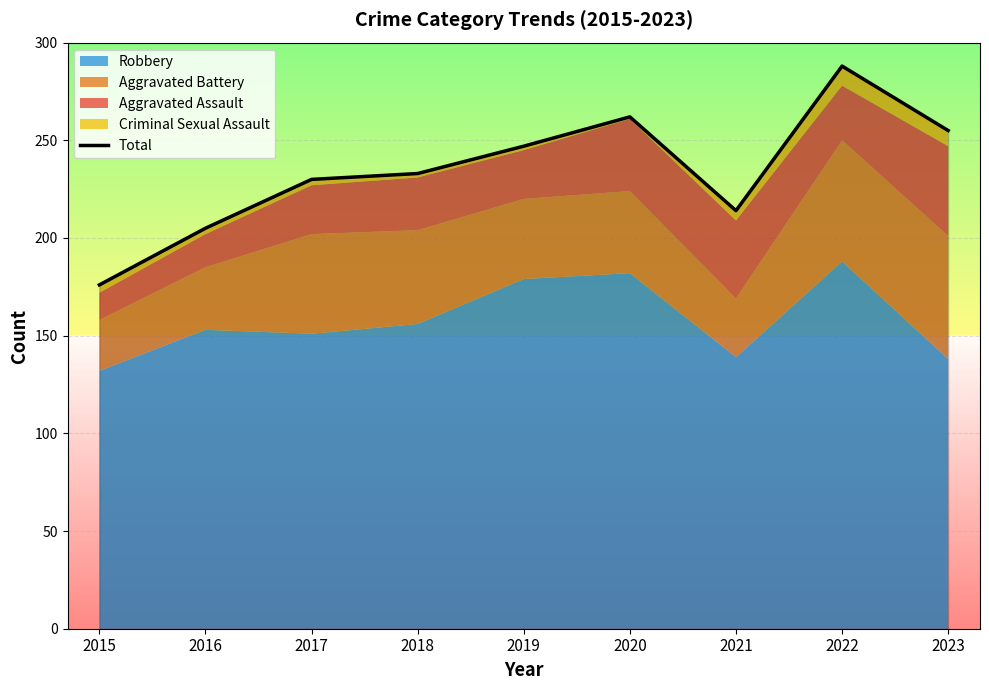

At which label does the data first exceed 233?

2019